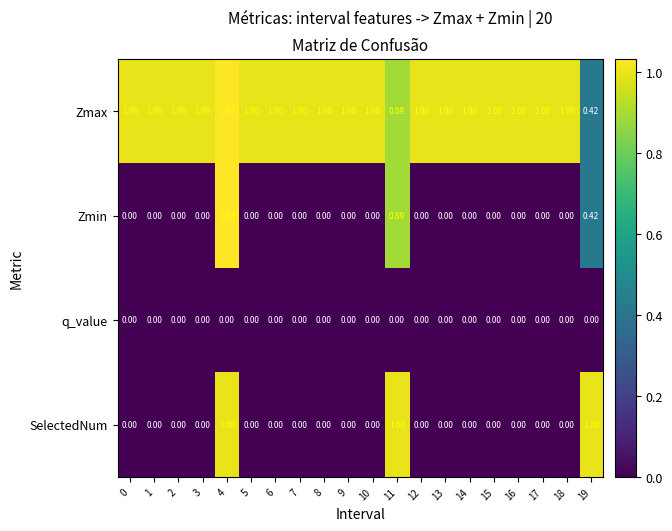

How many series are shown in this chart?

4